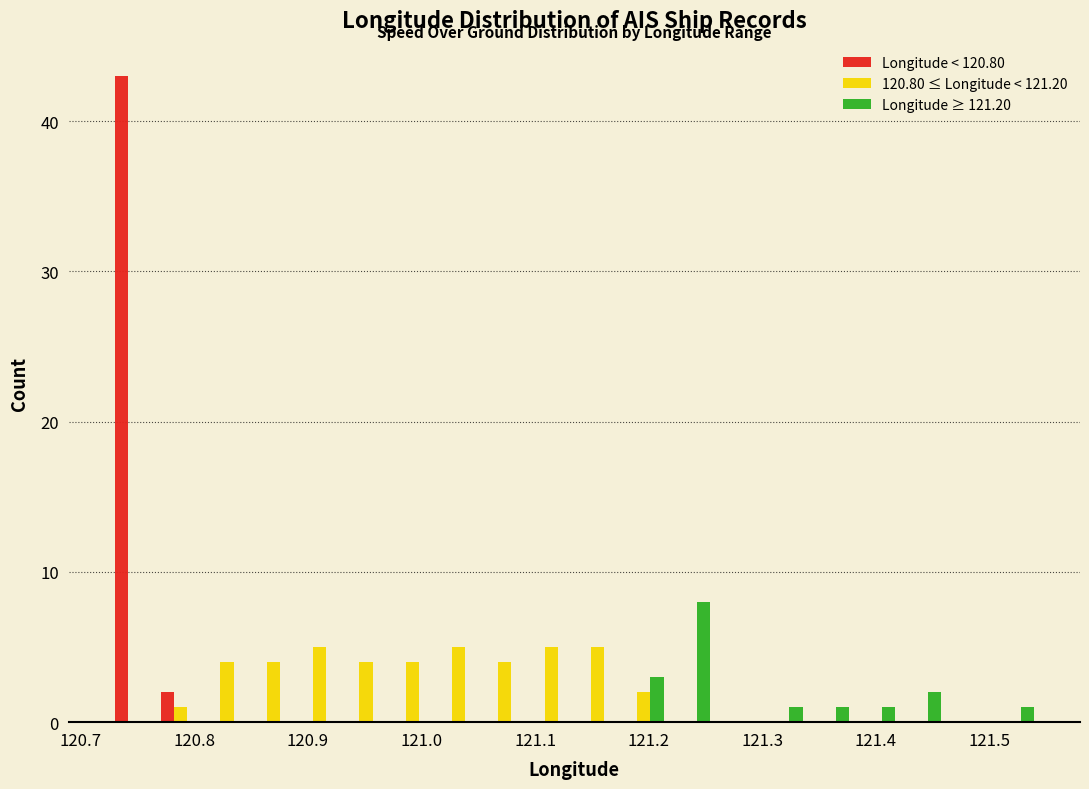

Reading left to right, transcribe this chart: for each range on the x-axis, give the height of each series' bar. Neither the bar edges nor the heights are printed on the chart, so give them approximately, as read against the axes.

120.73 to 120.77: Longitude < 120.80=43	120.80 ≤ Longitude < 121.20=0	Longitude ≥ 121.20=0
120.77 to 120.81: Longitude < 120.80=2	120.80 ≤ Longitude < 121.20=1	Longitude ≥ 121.20=0
120.81 to 120.85: Longitude < 120.80=0	120.80 ≤ Longitude < 121.20=4	Longitude ≥ 121.20=0
120.85 to 120.89: Longitude < 120.80=0	120.80 ≤ Longitude < 121.20=4	Longitude ≥ 121.20=0
120.89 to 120.93: Longitude < 120.80=0	120.80 ≤ Longitude < 121.20=5	Longitude ≥ 121.20=0
120.93 to 120.97: Longitude < 120.80=0	120.80 ≤ Longitude < 121.20=4	Longitude ≥ 121.20=0
120.97 to 121.01: Longitude < 120.80=0	120.80 ≤ Longitude < 121.20=4	Longitude ≥ 121.20=0
121.01 to 121.05: Longitude < 120.80=0	120.80 ≤ Longitude < 121.20=5	Longitude ≥ 121.20=0
121.05 to 121.09: Longitude < 120.80=0	120.80 ≤ Longitude < 121.20=4	Longitude ≥ 121.20=0
121.09 to 121.13: Longitude < 120.80=0	120.80 ≤ Longitude < 121.20=5	Longitude ≥ 121.20=0
121.13 to 121.18: Longitude < 120.80=0	120.80 ≤ Longitude < 121.20=5	Longitude ≥ 121.20=0
121.18 to 121.22: Longitude < 120.80=0	120.80 ≤ Longitude < 121.20=2	Longitude ≥ 121.20=3
121.22 to 121.26: Longitude < 120.80=0	120.80 ≤ Longitude < 121.20=0	Longitude ≥ 121.20=8
121.26 to 121.30: Longitude < 120.80=0	120.80 ≤ Longitude < 121.20=0	Longitude ≥ 121.20=0
121.30 to 121.34: Longitude < 120.80=0	120.80 ≤ Longitude < 121.20=0	Longitude ≥ 121.20=1
121.34 to 121.38: Longitude < 120.80=0	120.80 ≤ Longitude < 121.20=0	Longitude ≥ 121.20=1
121.38 to 121.42: Longitude < 120.80=0	120.80 ≤ Longitude < 121.20=0	Longitude ≥ 121.20=1
121.42 to 121.46: Longitude < 120.80=0	120.80 ≤ Longitude < 121.20=0	Longitude ≥ 121.20=2
121.46 to 121.50: Longitude < 120.80=0	120.80 ≤ Longitude < 121.20=0	Longitude ≥ 121.20=0
121.50 to 121.54: Longitude < 120.80=0	120.80 ≤ Longitude < 121.20=0	Longitude ≥ 121.20=1